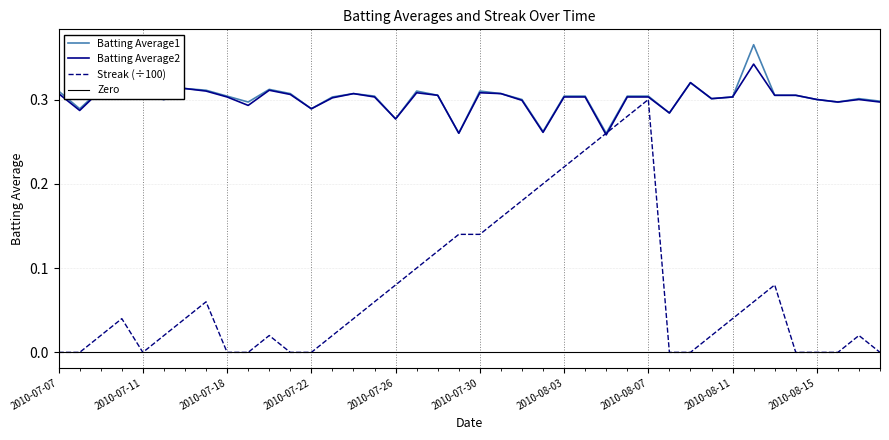

How many data points does each series have?

40